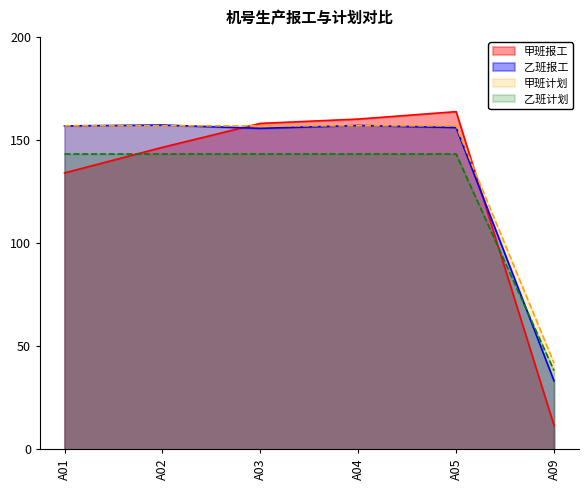

Which category has the lowest value in the 乙班计划 series?

A09